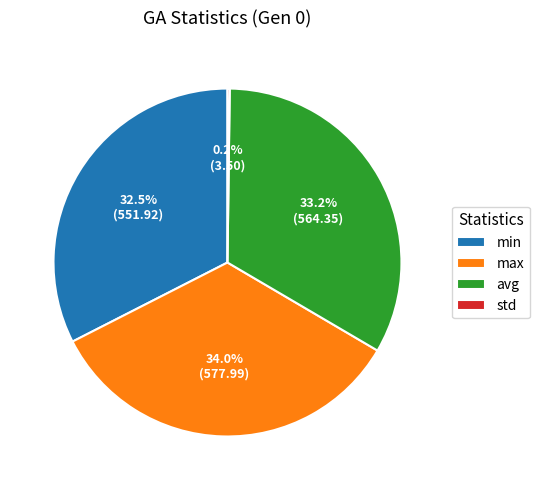

Which slice is the largest?

max